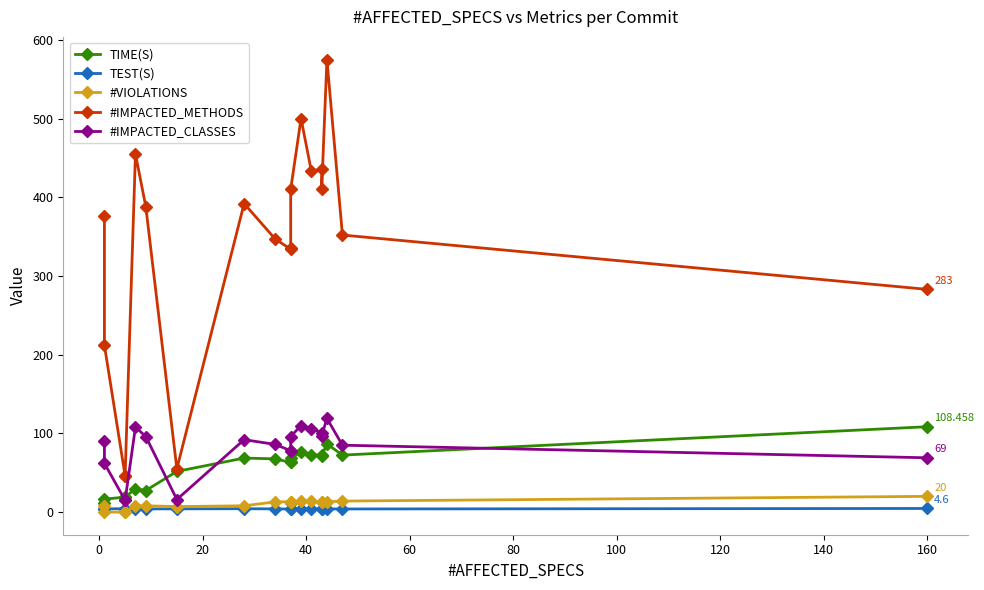

True or false: #IMPACTED_METHODS has more than 0 interior local peaks.

True